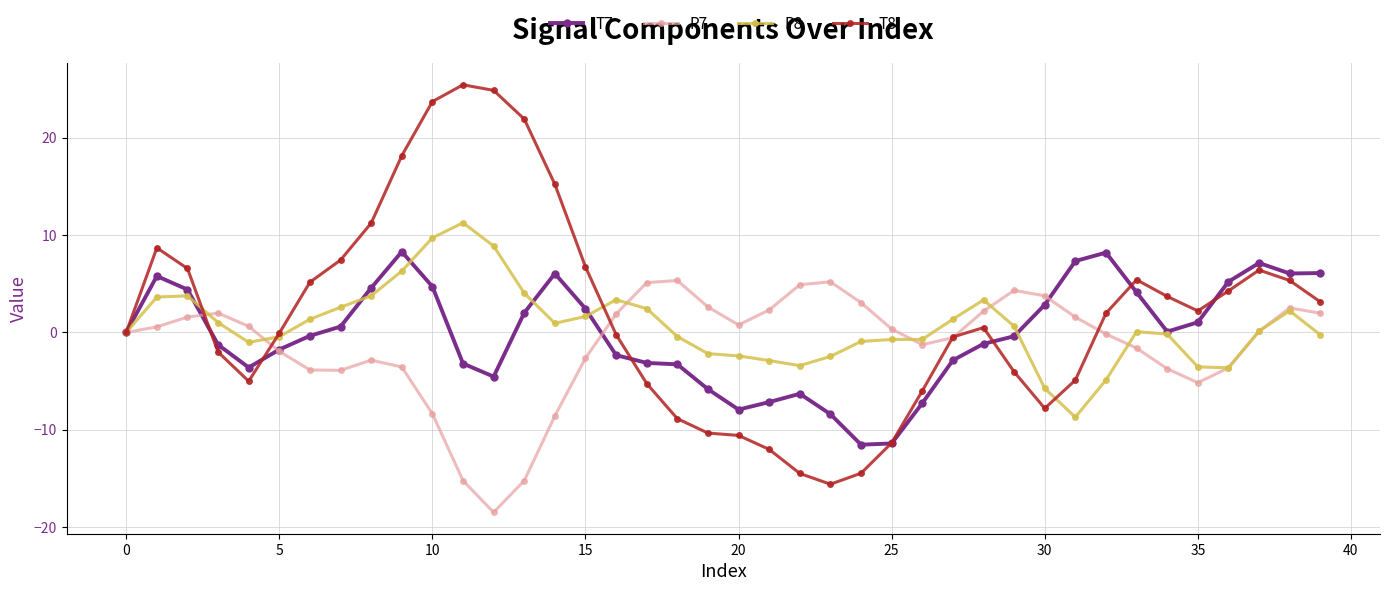

What is the greatest value displayed?

25.4